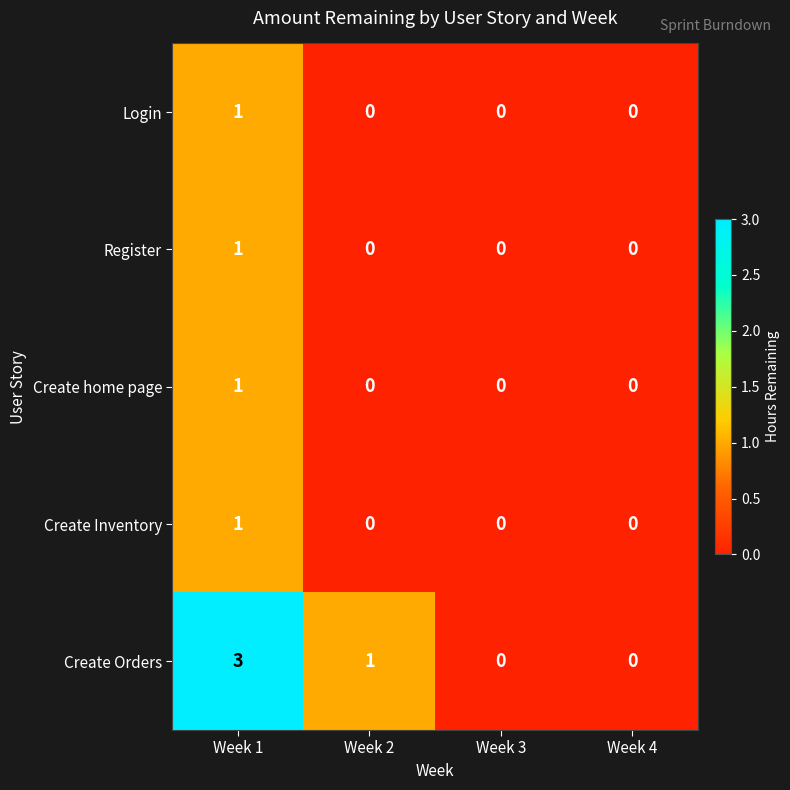

What is the highest value of the Create Orders series?

3